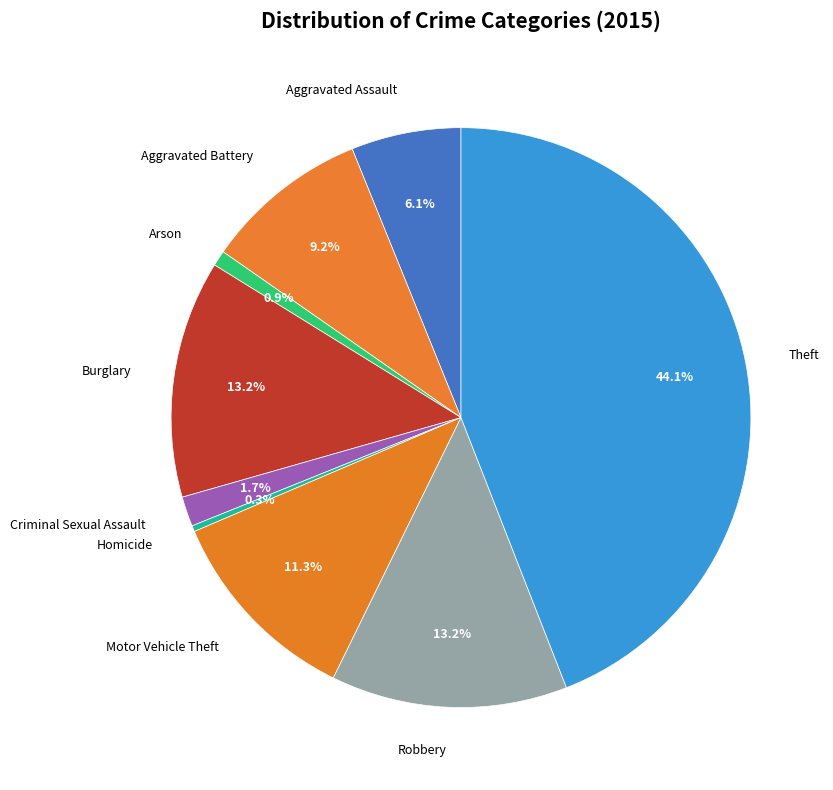

What percentage is the Motor Vehicle Theft slice, to the nearest percent?

11%